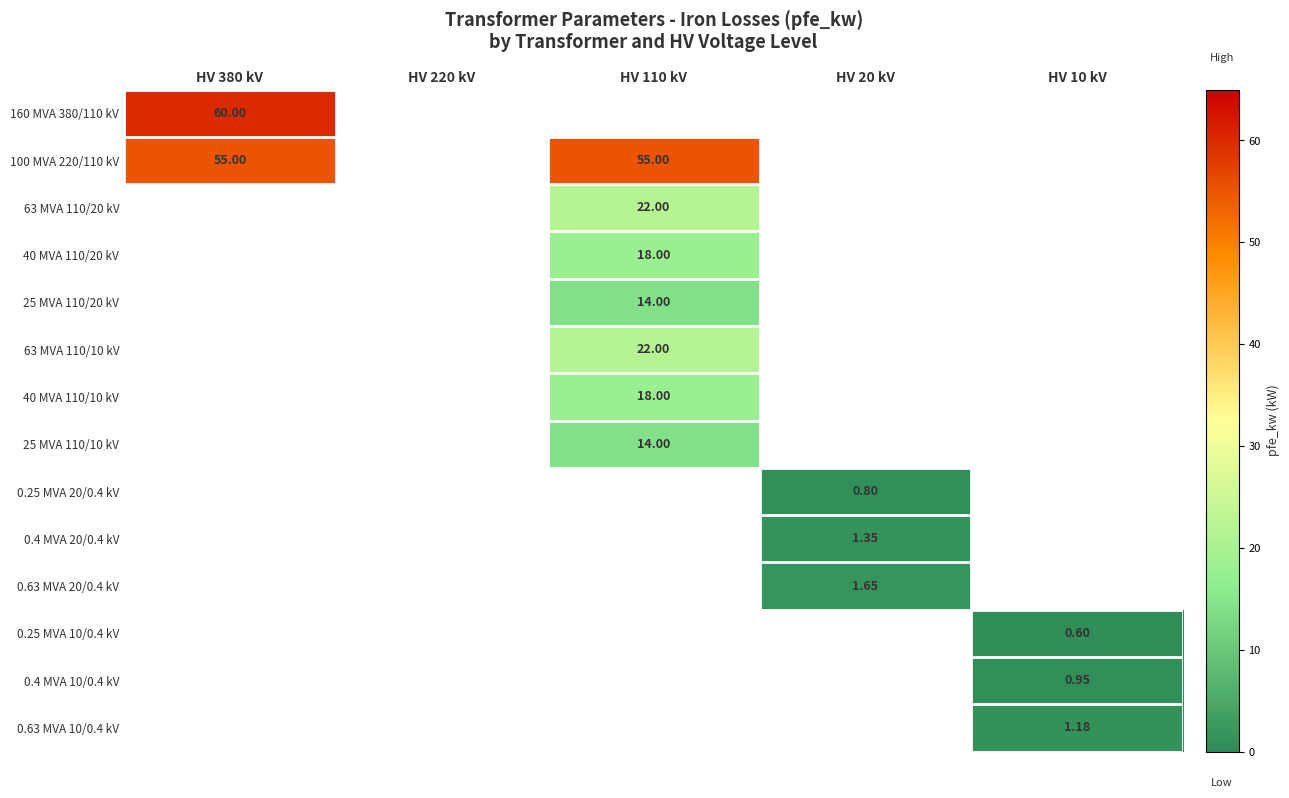

Is the value of 160 MVA 380/110 kV at HV 380 kV greater than the value of 40 MVA 110/20 kV at HV 110 kV?

Yes